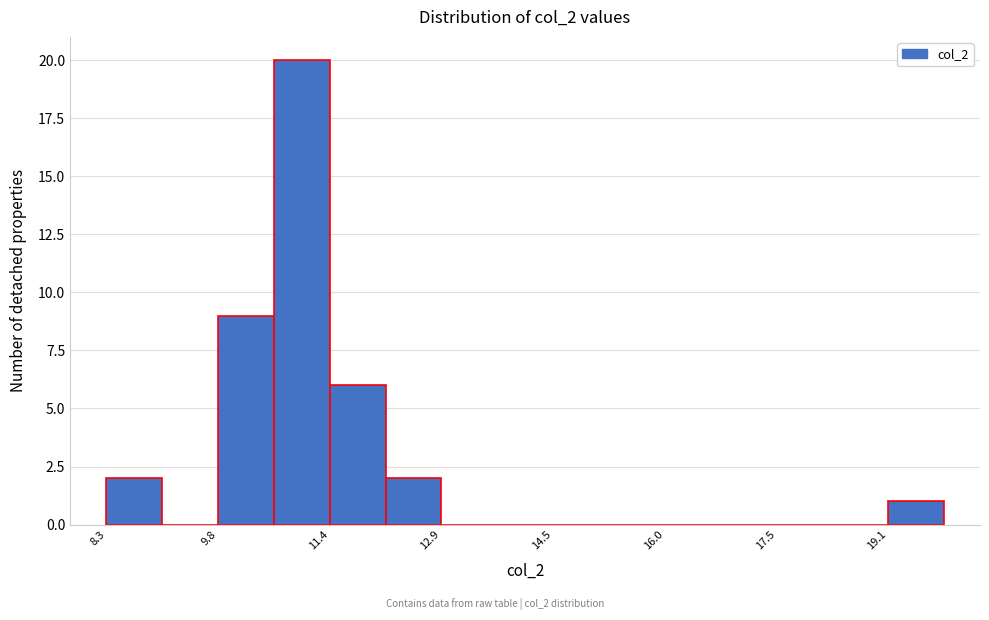

Around what value on the x-axis is the tallest bar? Give the approximate position of its centre, as read against the axis.

11.0